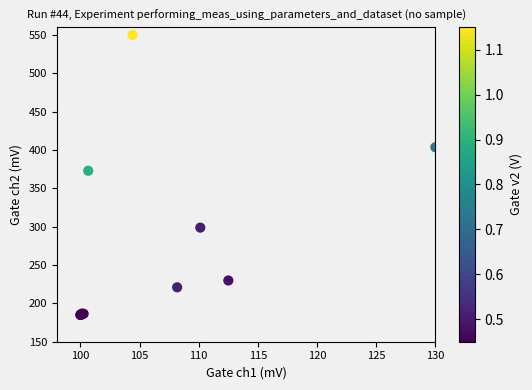

What Y value in the scatter plot is closest to 367?

372.9